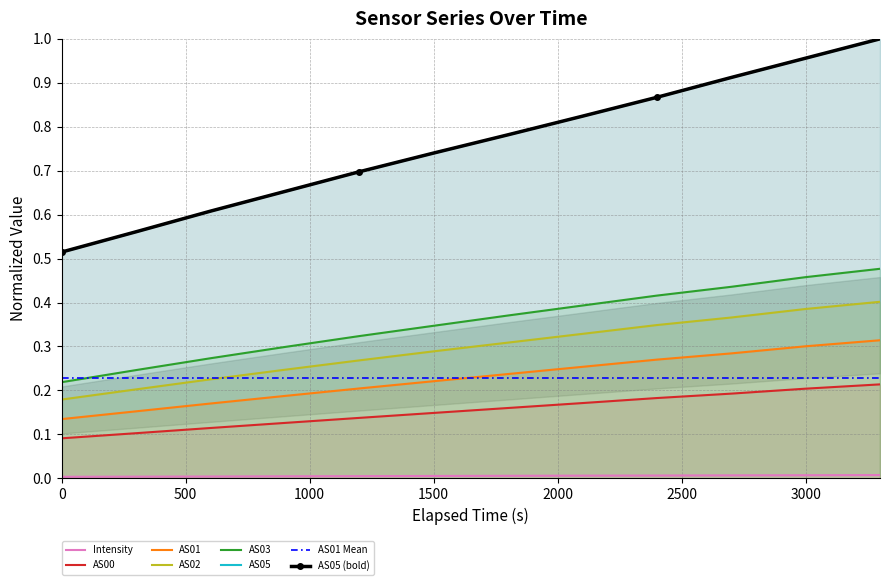

Which series has the widest spread of values?

AS05